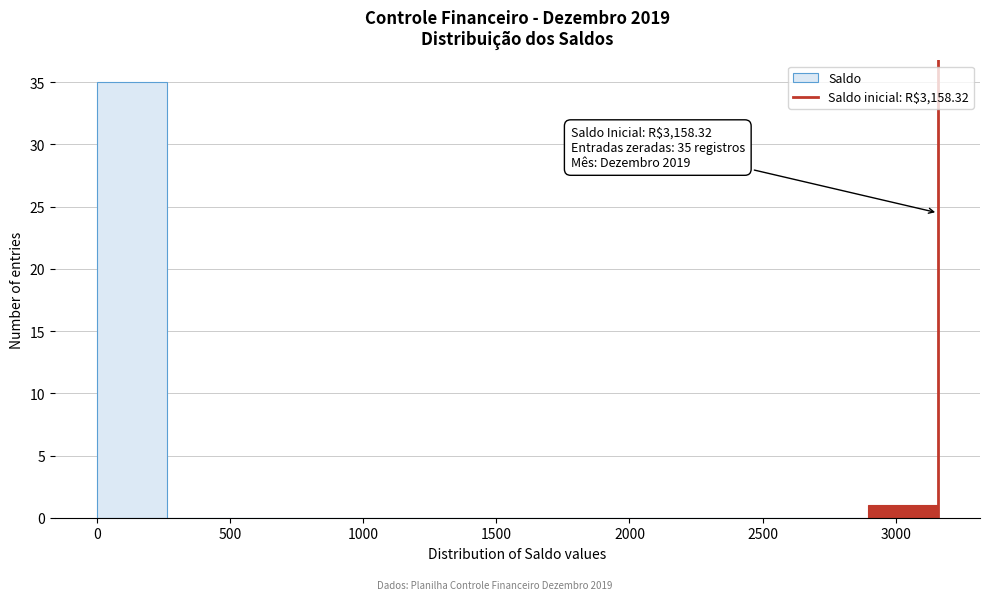

Over which range of the x-axis is the bar tallest?

0 to 250